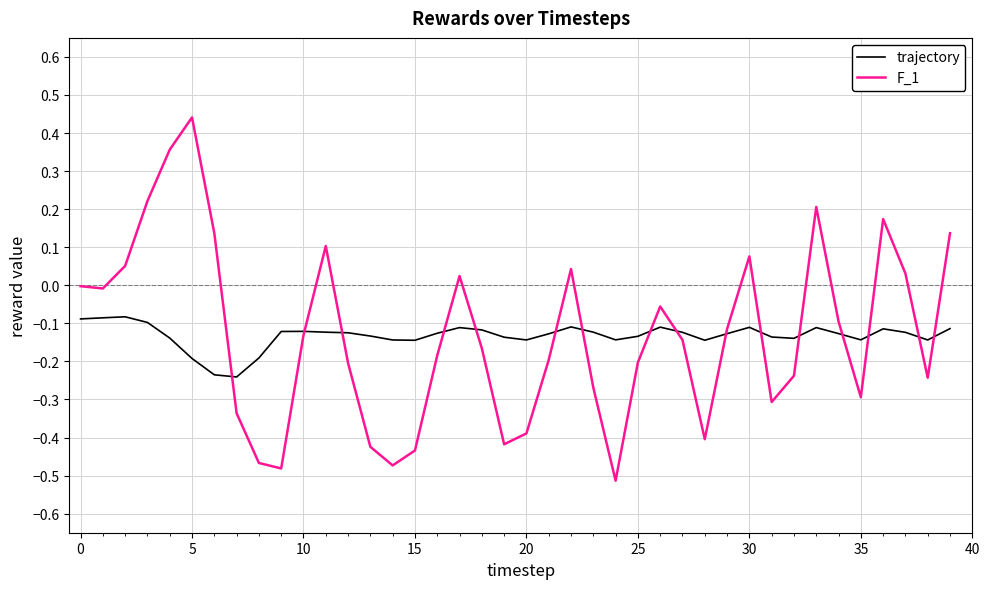

List the series in order of their peak value, lowest first.

trajectory, F_1